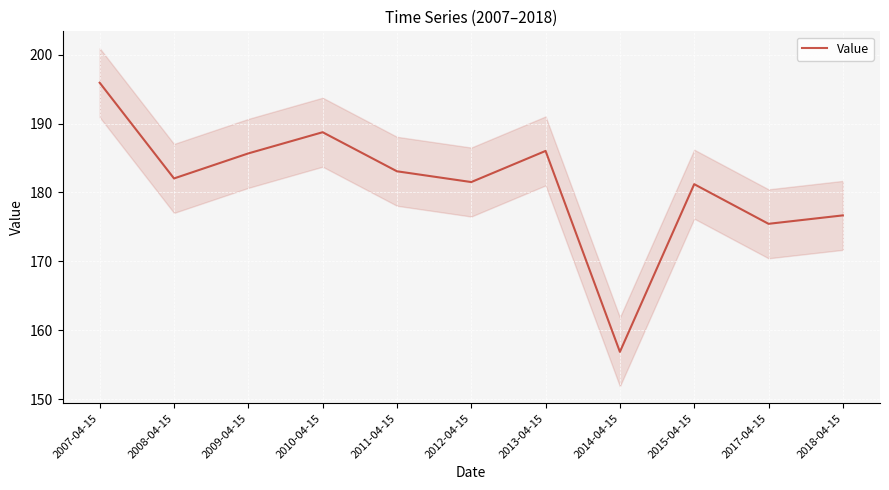

List the labels in order of value, smallest first.

2014-04-15, 2017-04-15, 2018-04-15, 2015-04-15, 2012-04-15, 2008-04-15, 2011-04-15, 2009-04-15, 2013-04-15, 2010-04-15, 2007-04-15